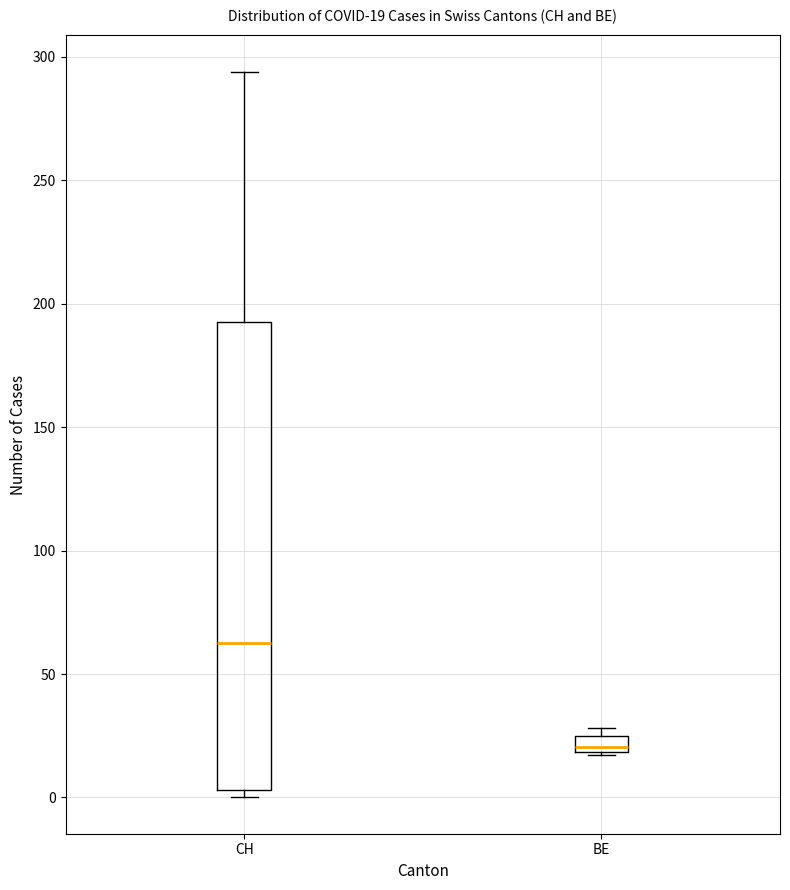

Which box has the highest median line?

CH